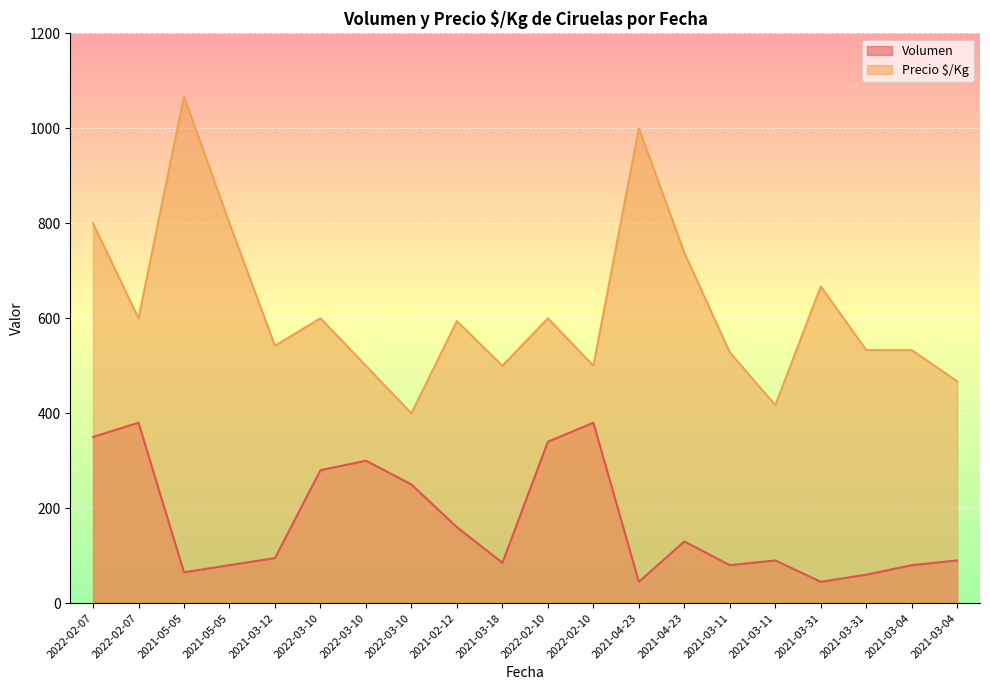

What is the total value across all series at 2021-02-12?

754